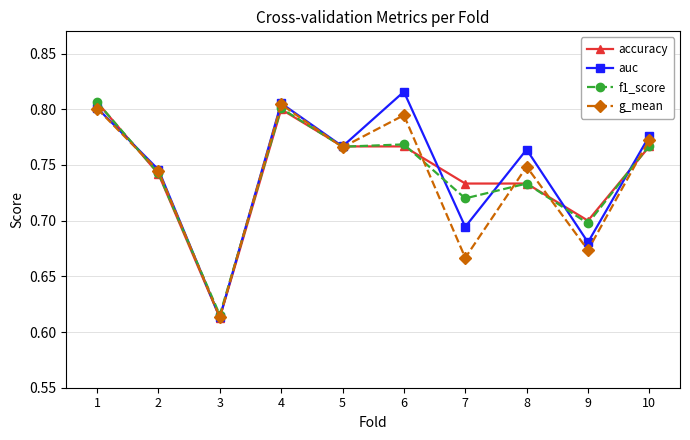

After their last crossing, which series has the higher values: auc or f1_score?

auc